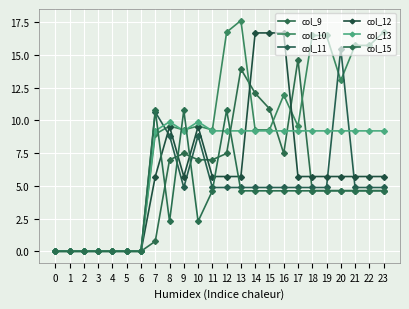

True or false: col_15 has more than 0 interior local peaks.

True